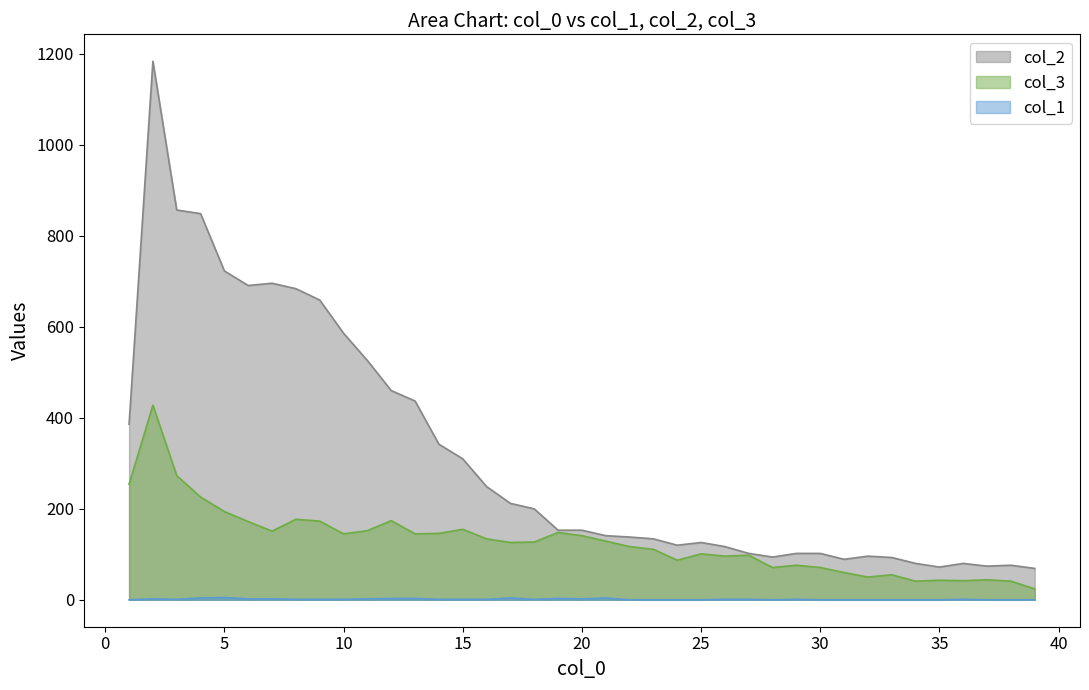

True or false: col_1 and col_3 intersect in this chart.

False